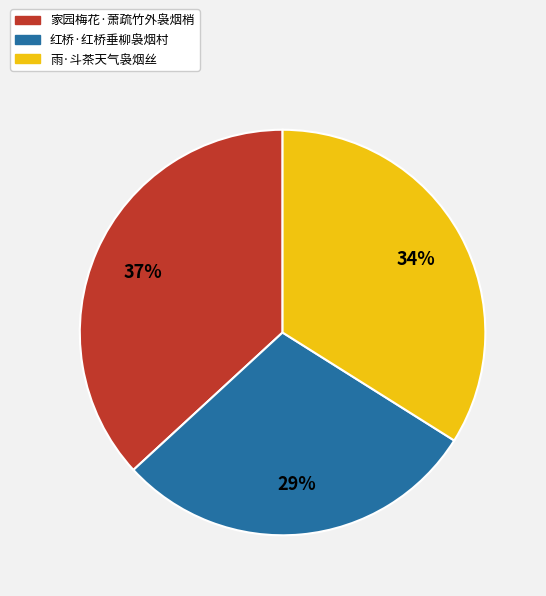

True or false: 雨·斗茶天气袅烟丝 accounts for 34% of the total.

True